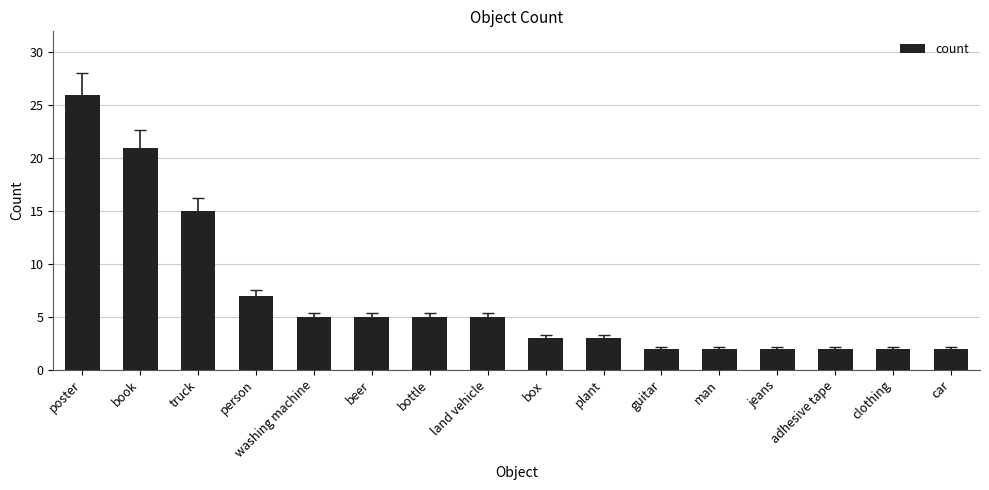

How many data points does each series have?

16